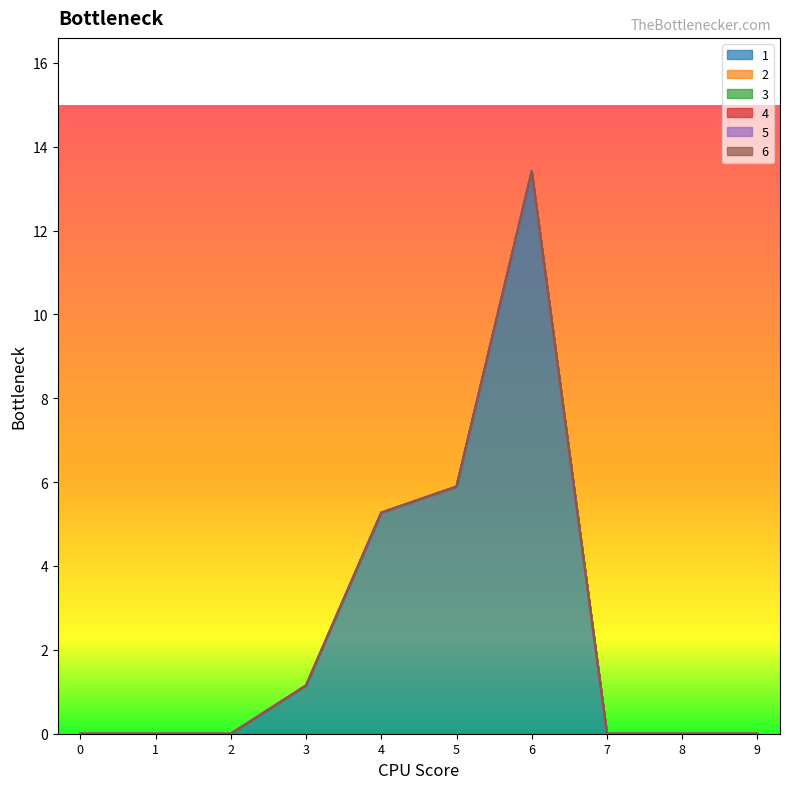

True or false: 5 has more than 2 points higher than both neighbors.

False